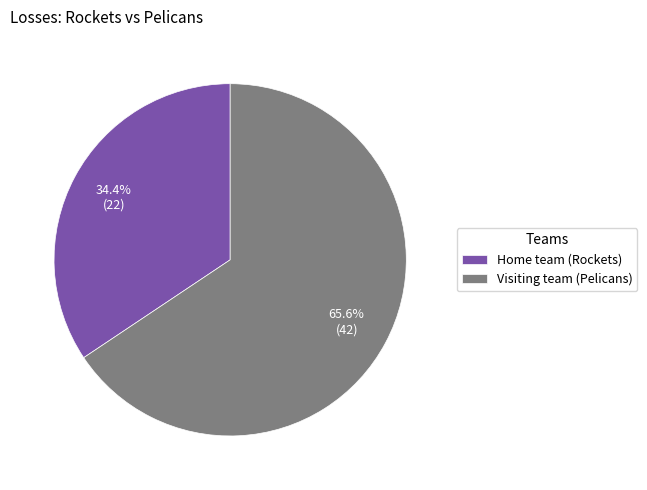

Approximately how many times larger is the value at Visiting team (Pelicans) compared to Home team (Rockets)?

1.9